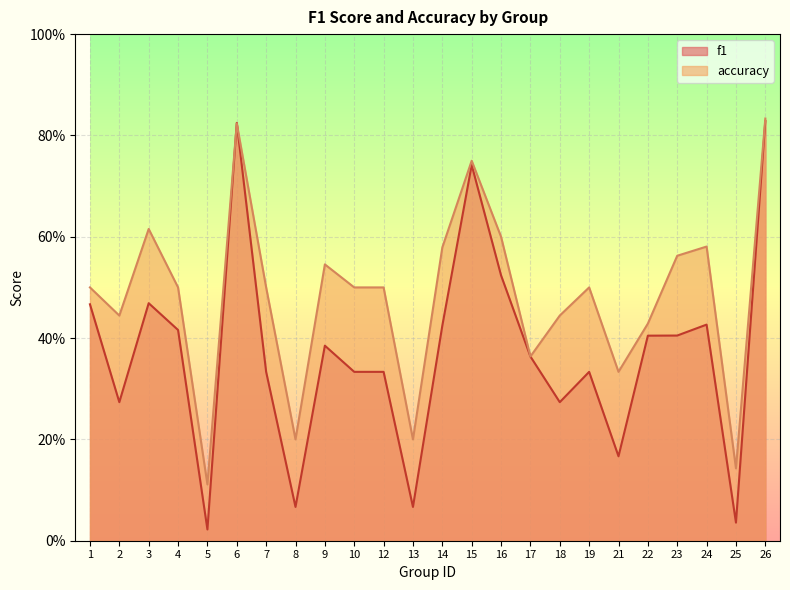

Reading left to right, extract all data points from this chart.

f1: 0.5	0.3	0.5	0.4	0.0	0.8	0.3	0.1	0.4	0.3	0.3	0.1	0.4	0.7	0.5	0.4	0.3	0.3	0.2	0.4	0.4	0.4	0.0	0.8
accuracy: 0.5	0.4	0.6	0.5	0.1	0.8	0.5	0.2	0.5	0.5	0.5	0.2	0.6	0.8	0.6	0.4	0.4	0.5	0.3	0.4	0.6	0.6	0.1	0.8